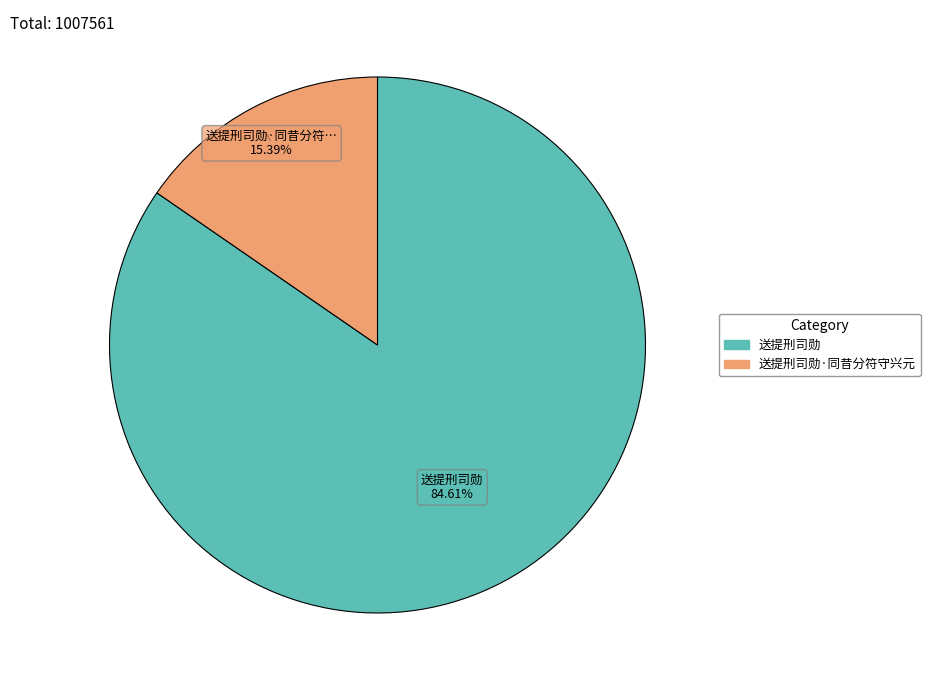

To the nearest percent, what is the average slice percentage?

50%